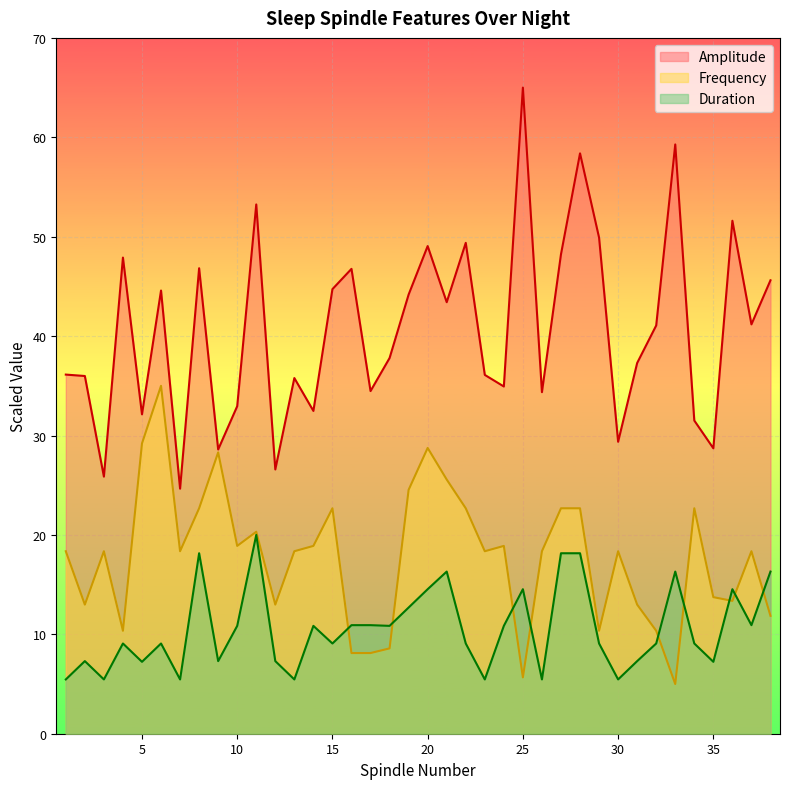

What is the highest value of the Amplitude series?

65.0